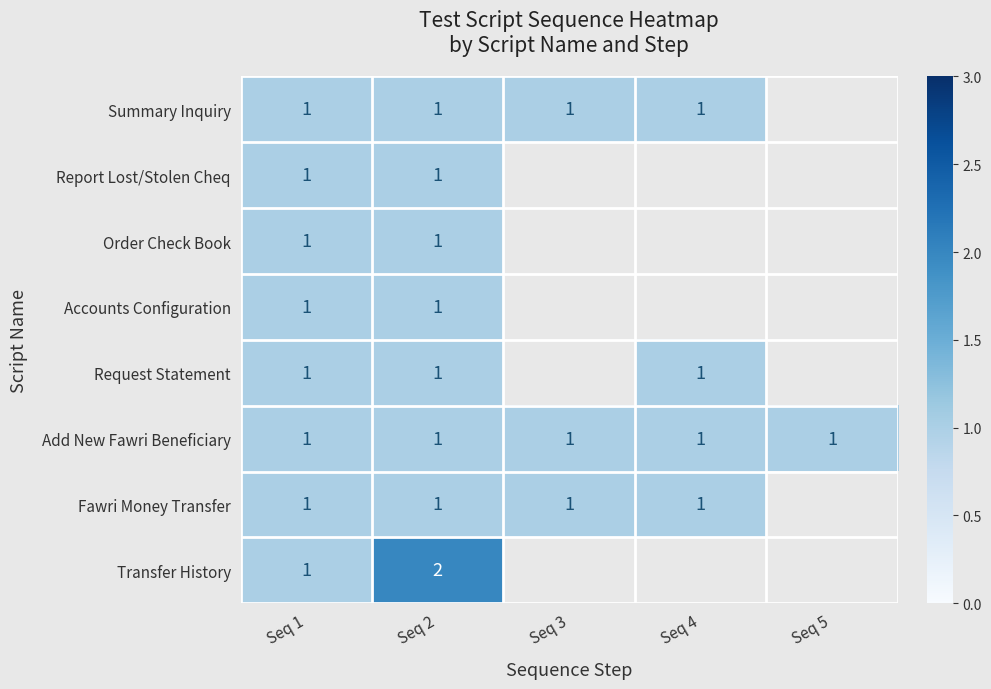

What is the total value across all series at Seq 2?

9